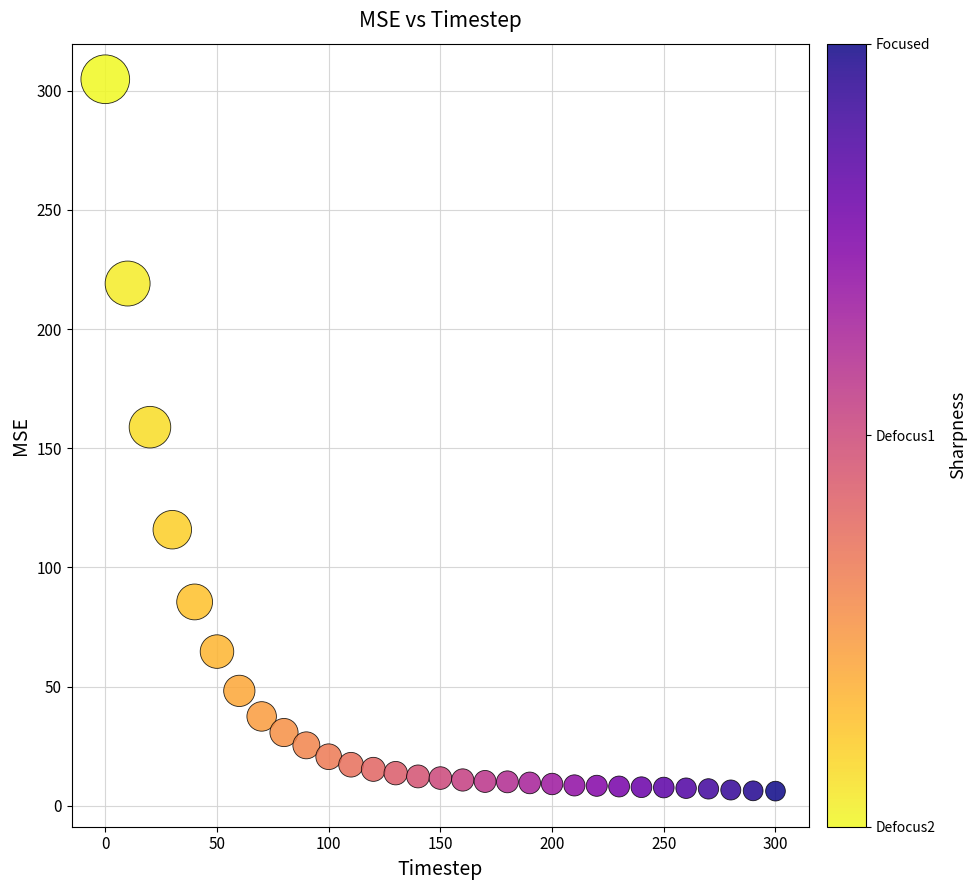

What Y value in the scatter plot is closest to 155?

158.8